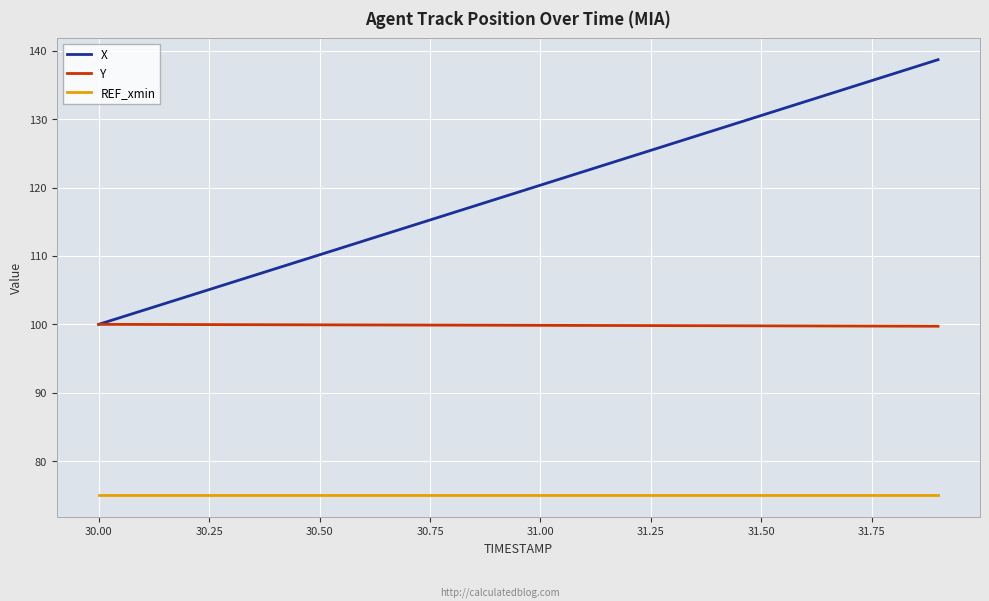

Which series has the widest spread of values?

X